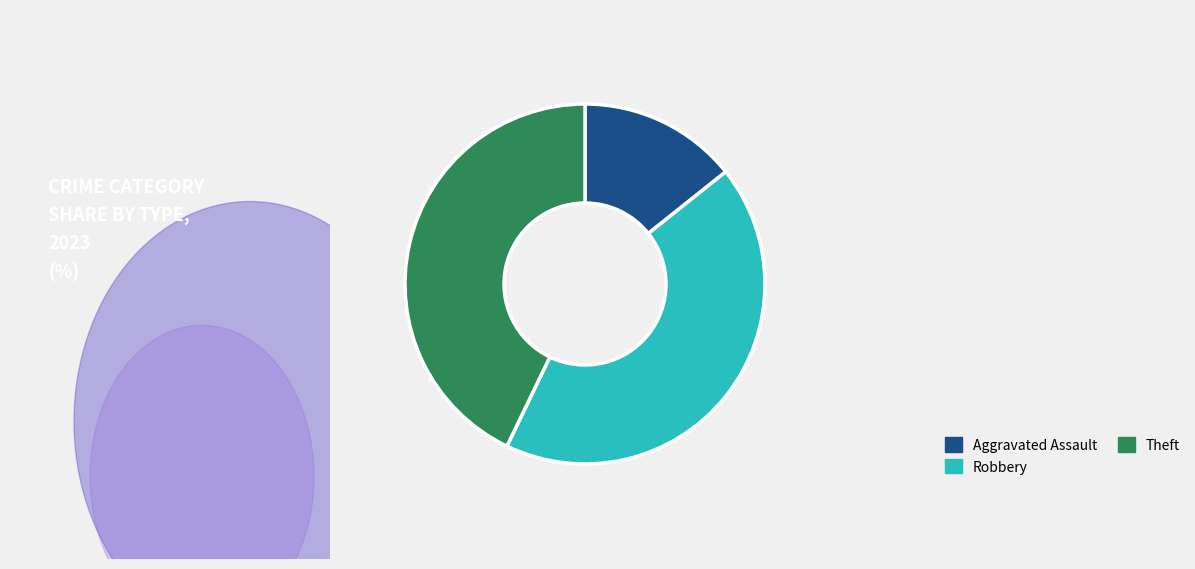

Does any single category account for the majority?

No